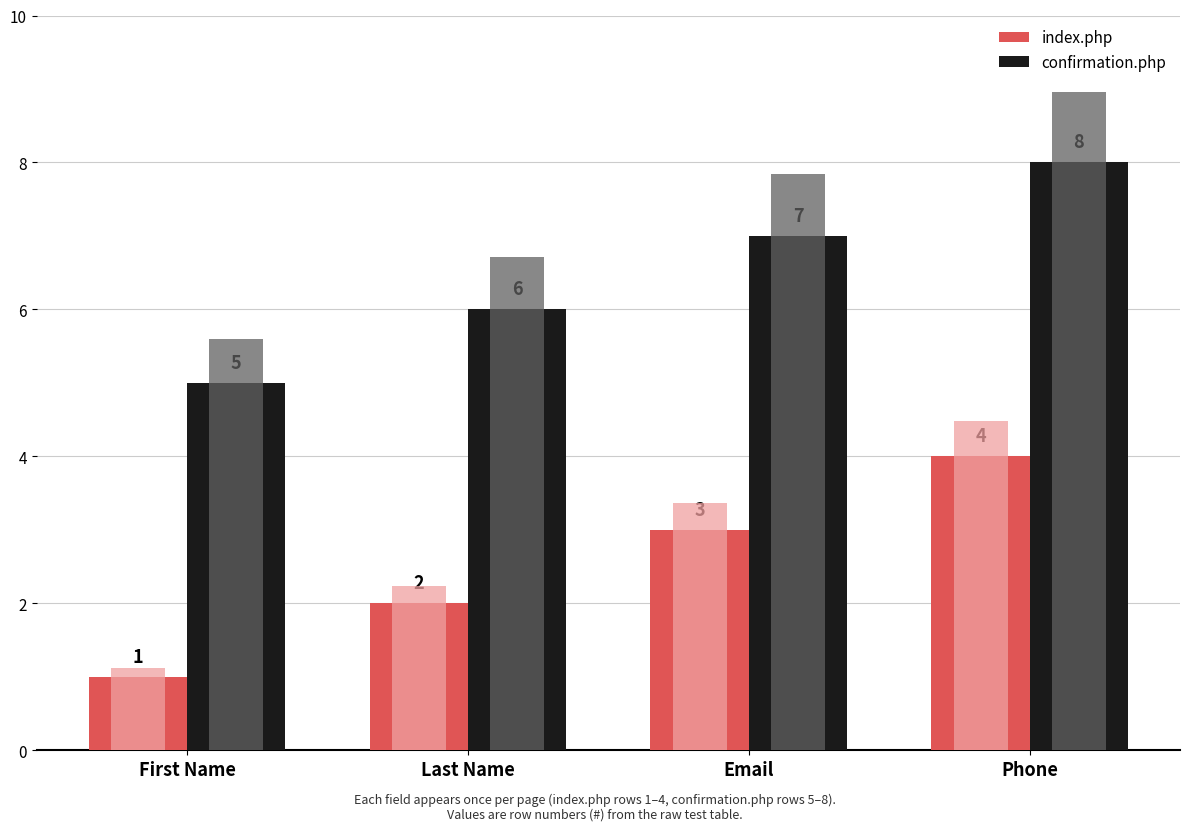

Which series has the largest total across all categories?

confirmation.php